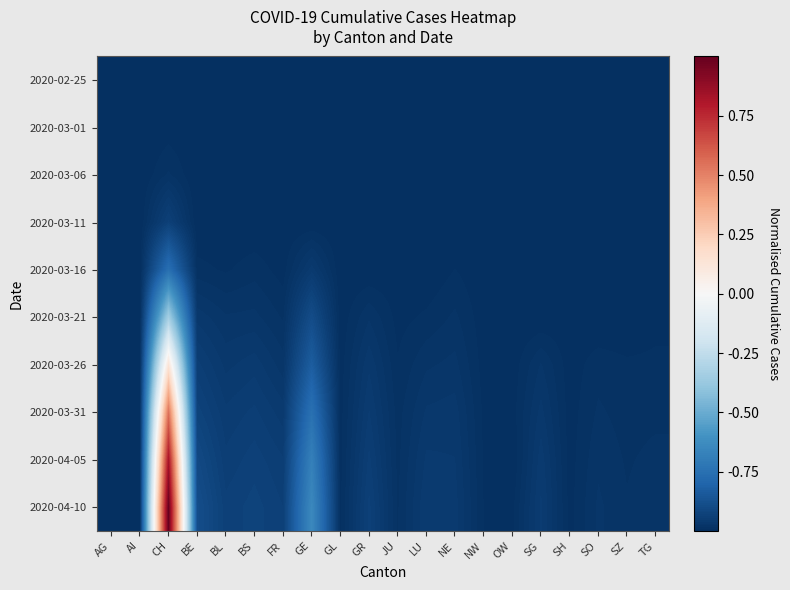

What is the total value across all series at JU?

-9.9